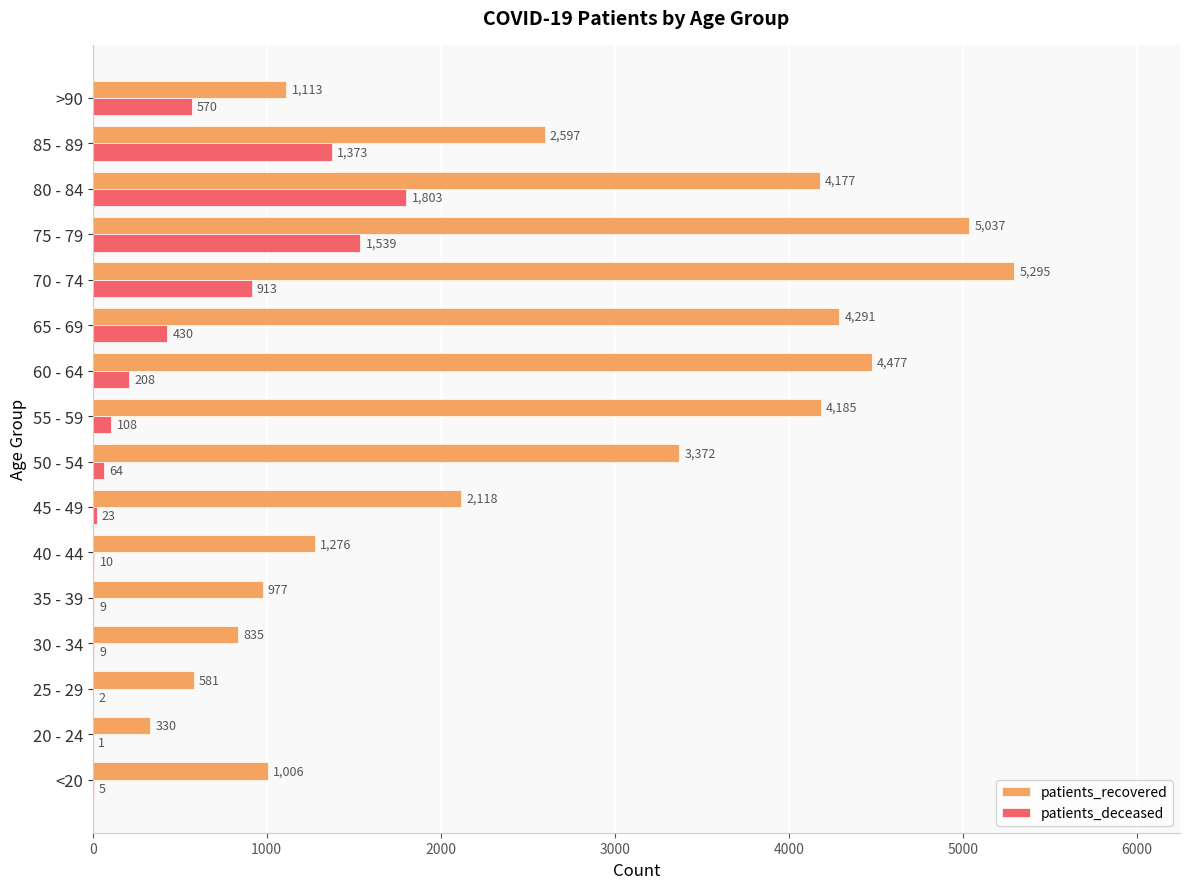

Which category has the highest value in the patients_deceased series?

80 - 84